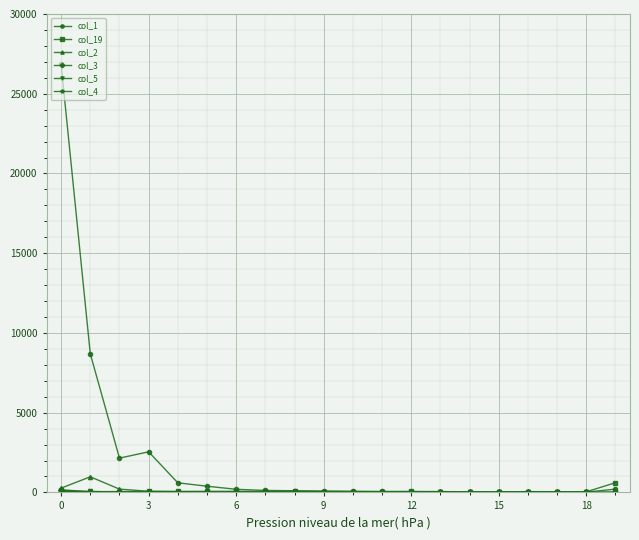

True or false: col_1 has more than 0 points higher than both neighbors.

True